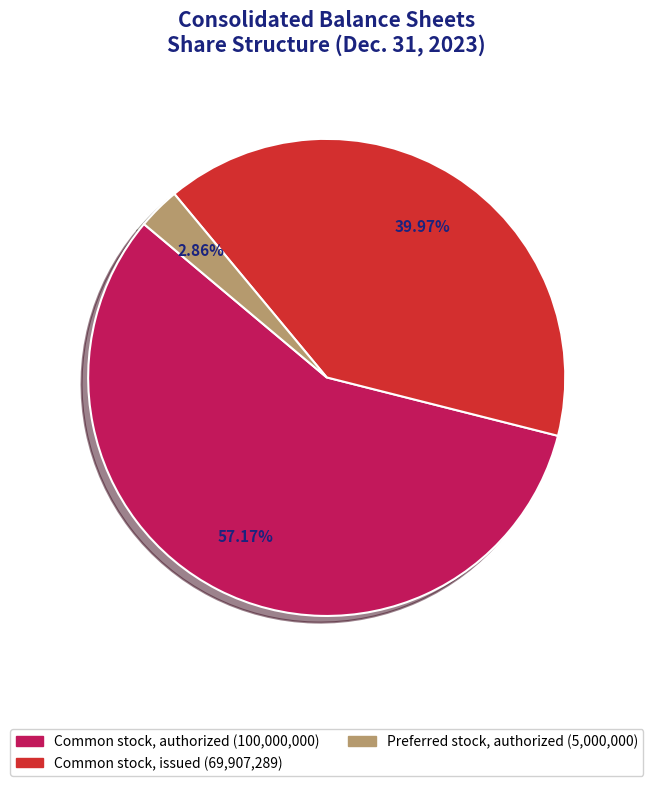

To the nearest percent, what is the average slice percentage?

33%